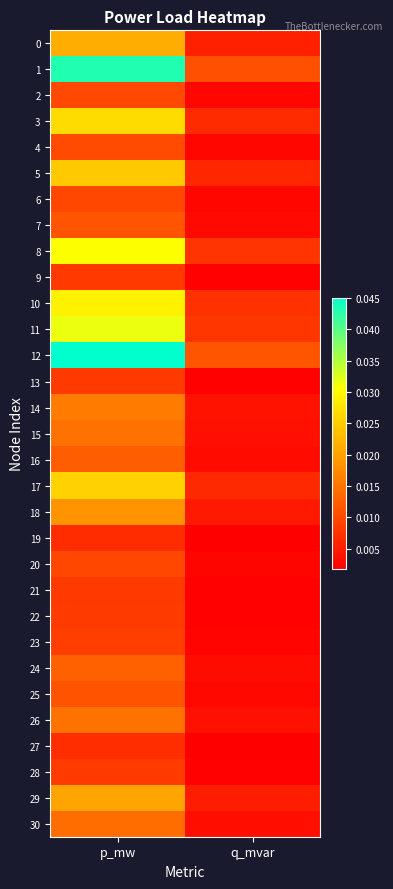

Between q_mvar and p_mw, which is larger?

p_mw